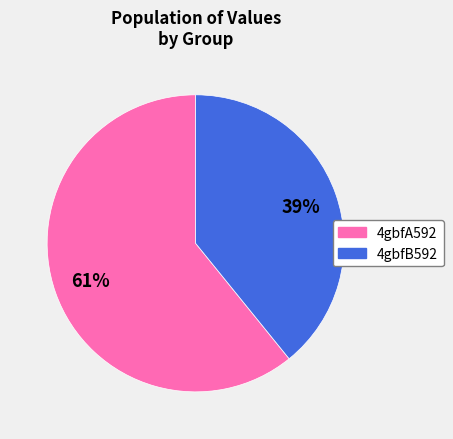

To the nearest percent, what is the difference between the 4gbfB592 and 4gbfA592 slice percentages?

22%